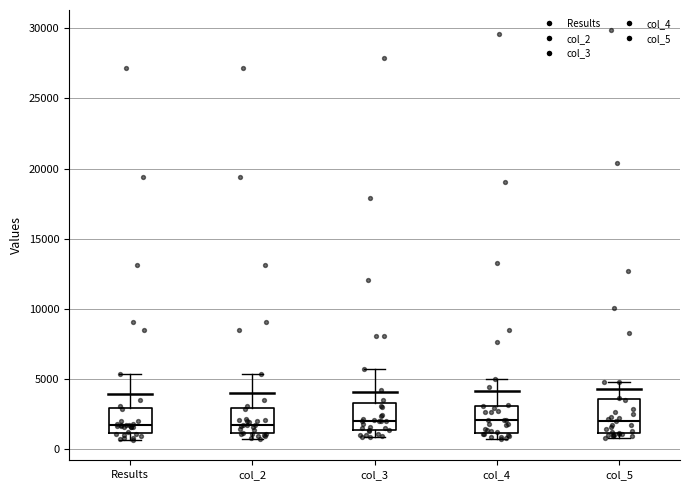

Reading left to right, read every box against the y-axis: the position of its median line, the range the box covers, and the ends of its whiskers. The values are not printed on the chart, so give them approximately, as read against the axis.

Results: median 1500, box 1000 to 3000, whiskers 500 to 5500
col_2: median 2000, box 1000 to 3000, whiskers 1000 (just below the box's lower edge) to 5500
col_3: median 2000, box 1500 to 3500, whiskers 1000 to 5500
col_4: median 2000, box 1000 to 3000, whiskers 500 to 5000
col_5: median 2000, box 1000 to 3500, whiskers 1000 (just below the box's lower edge) to 5000